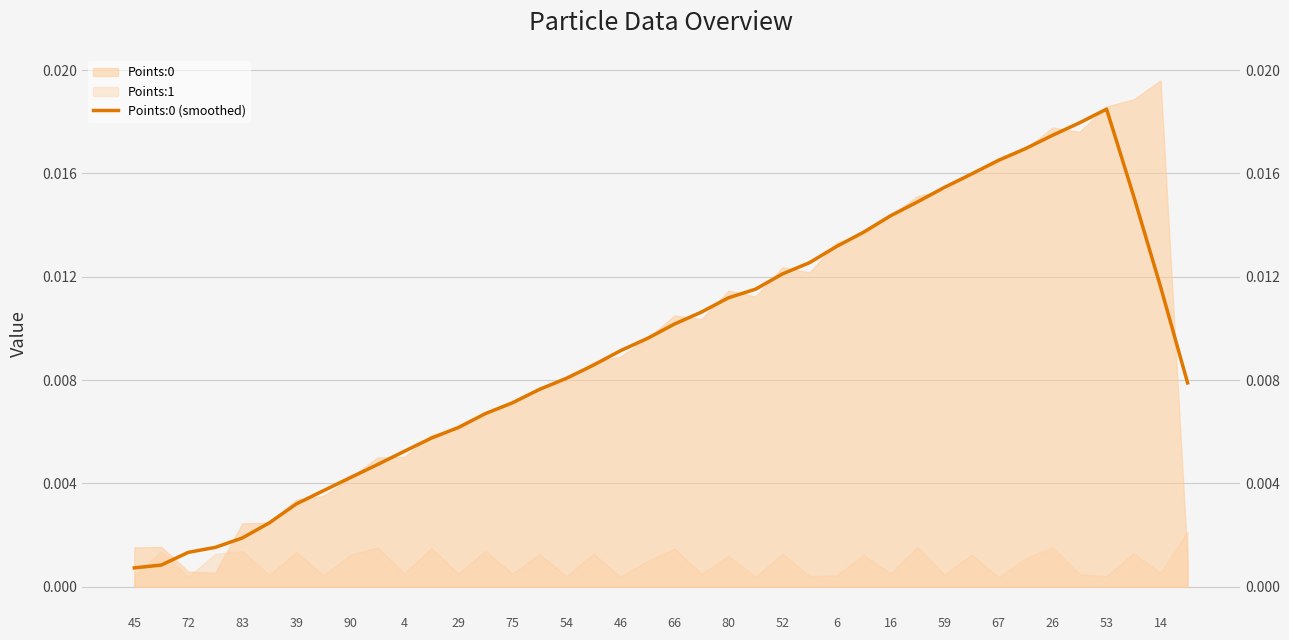

Does the chart have visible grid lines?

Yes